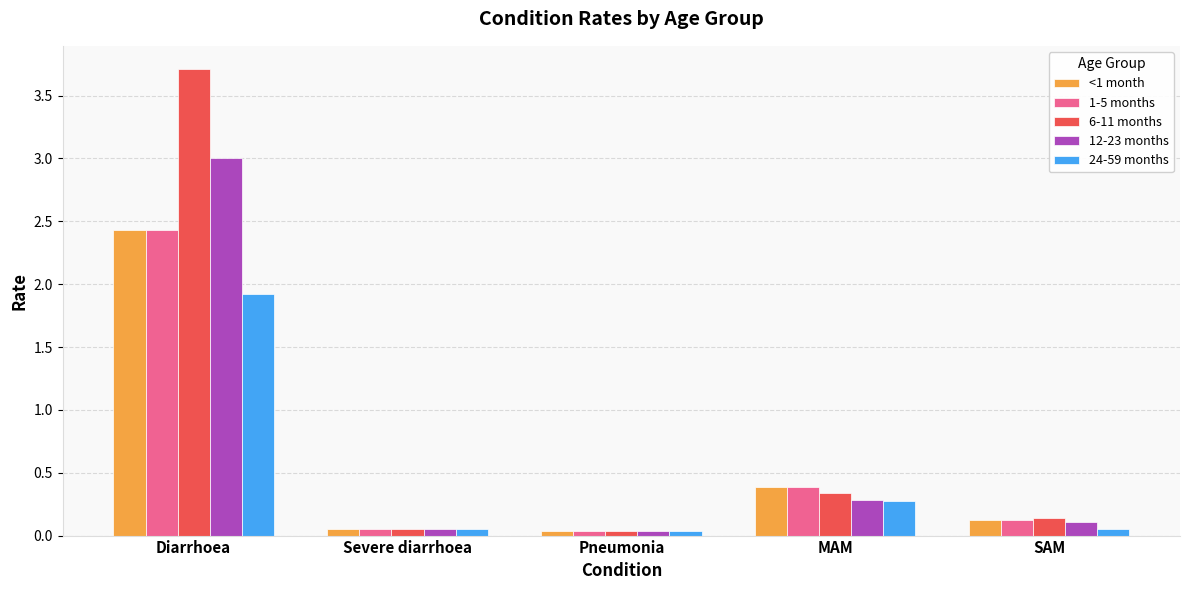

At which label is 6-11 months closest to 1?

MAM